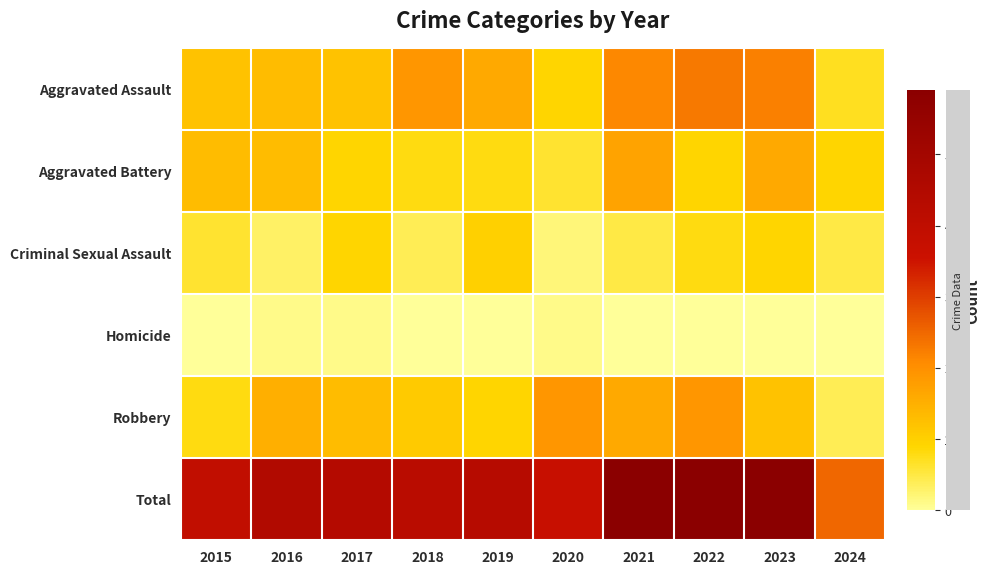

Reading left to right, transcribe all the data shown in this chart.

Aggravated Assault: 2015=12	2016=13	2017=12	2018=19	2019=16	2020=9	2021=21	2022=23	2023=22	2024=7
Aggravated Battery: 2015=13	2016=13	2017=9	2018=8	2019=8	2020=6	2021=17	2022=9	2023=16	2024=9
Criminal Sexual Assault: 2015=6	2016=3	2017=9	2018=4	2019=10	2020=2	2021=5	2022=8	2023=9	2024=5
Homicide: 2015=0	2016=1	2017=1	2018=0	2019=0	2020=1	2021=0	2022=0	2023=0	2024=0
Robbery: 2015=8	2016=15	2017=13	2018=11	2019=9	2020=19	2021=16	2022=19	2023=12	2024=4
Total: 2015=39	2016=45	2017=44	2018=42	2019=43	2020=37	2021=59	2022=59	2023=59	2024=25